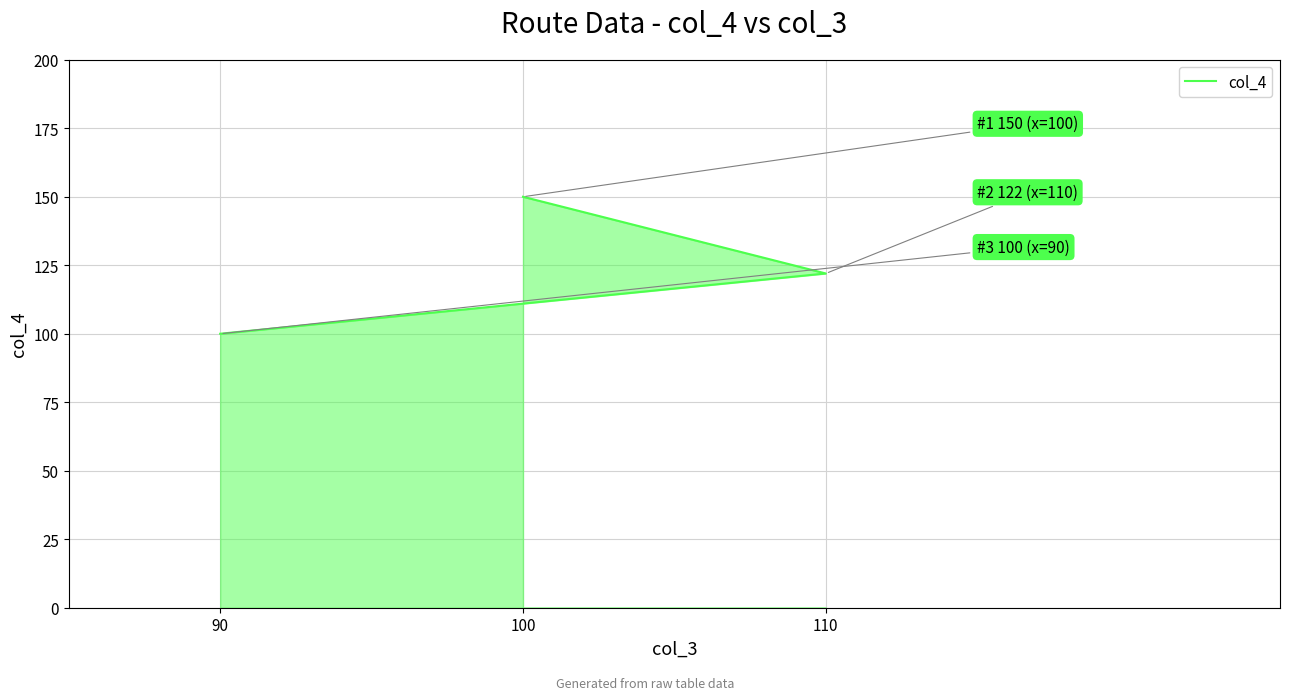

List the labels in order of value, smallest first.

90, 110, 100